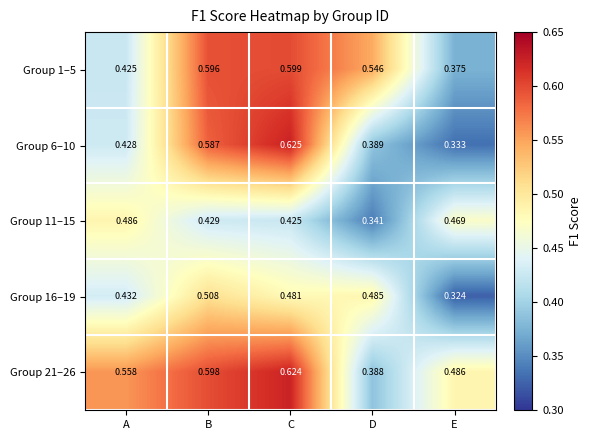

Which category has the lowest value across all series?

E